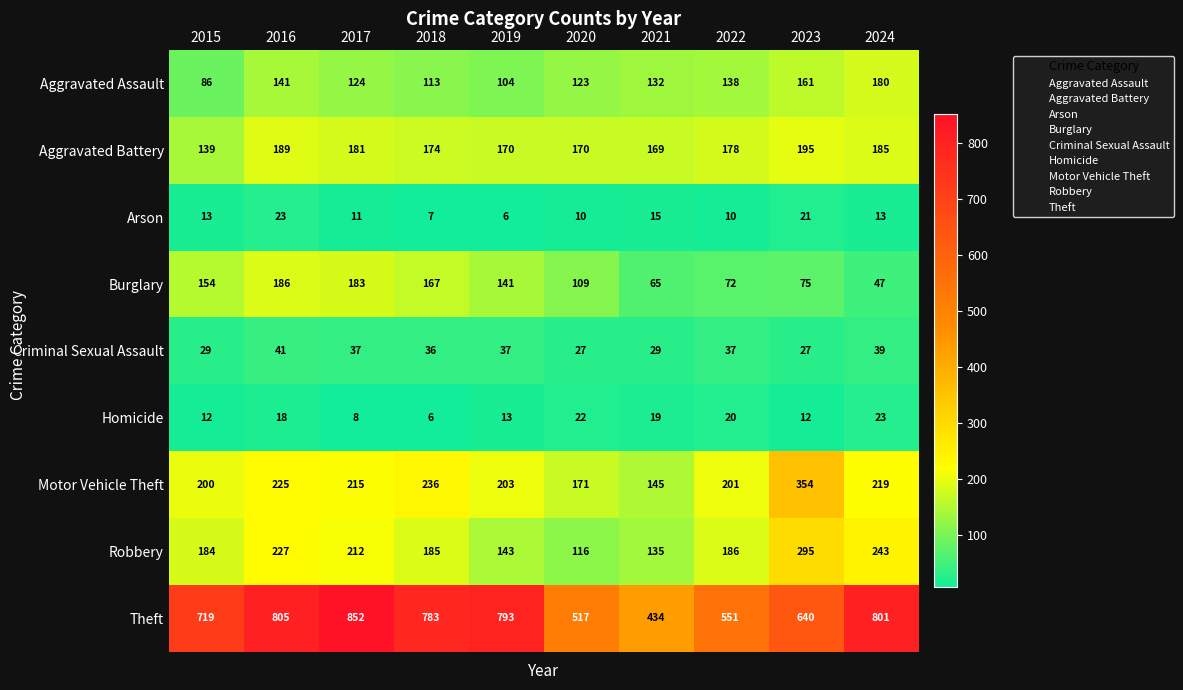

What value does the Theft series have at 2021, to the nearest 5?

435